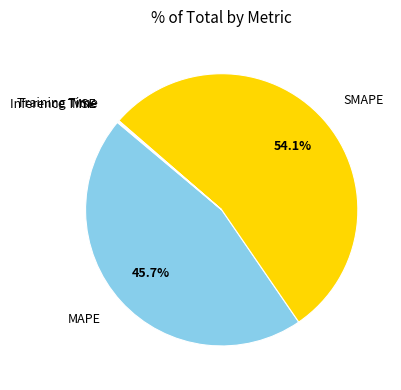

What is the largest slice in the pie chart?

SMAPE